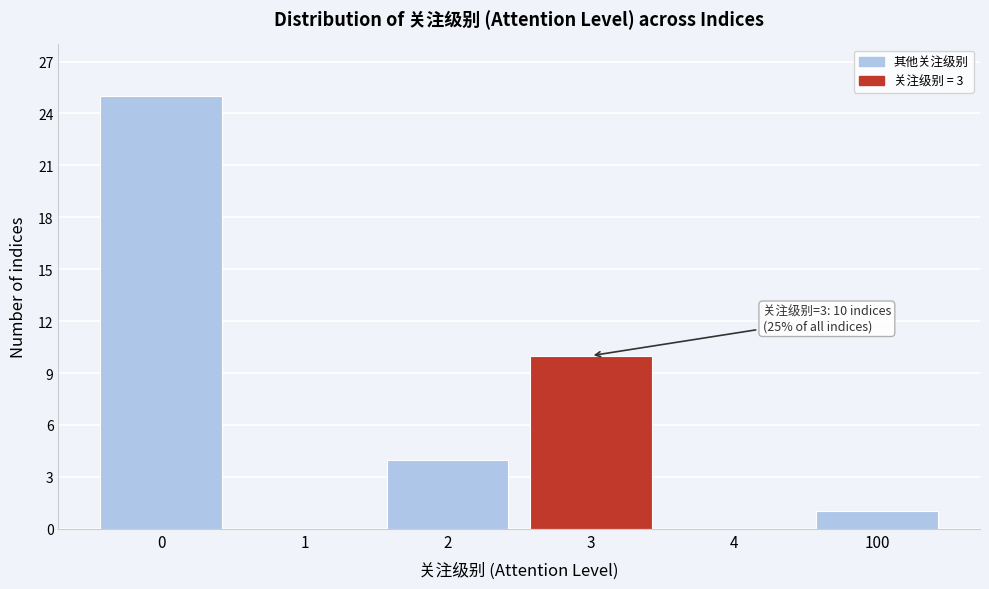

Reading right to left, list all the values displayed in this chart.

100=1	4=0	3=10	2=4	1=0	0=25